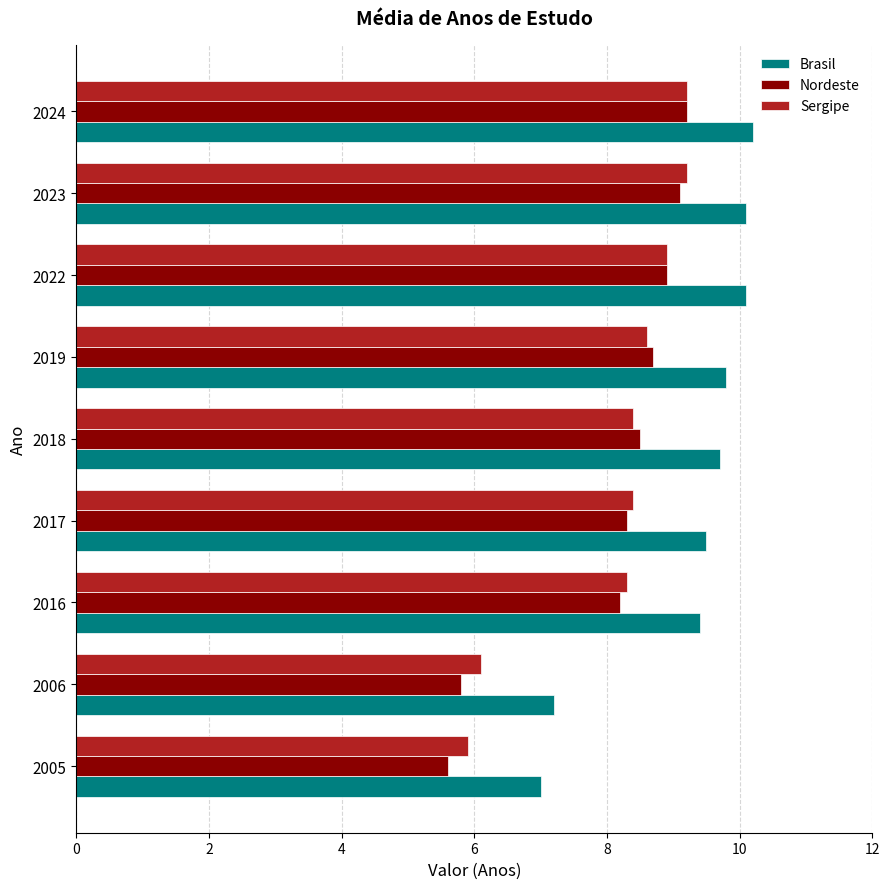

Which series has the largest total across all categories?

Brasil